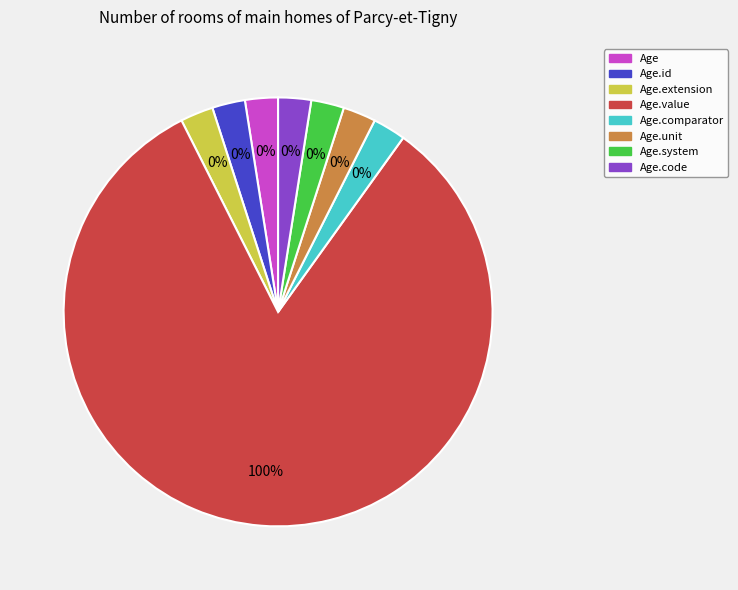

Does Age.extension represent more than half of the total?

No